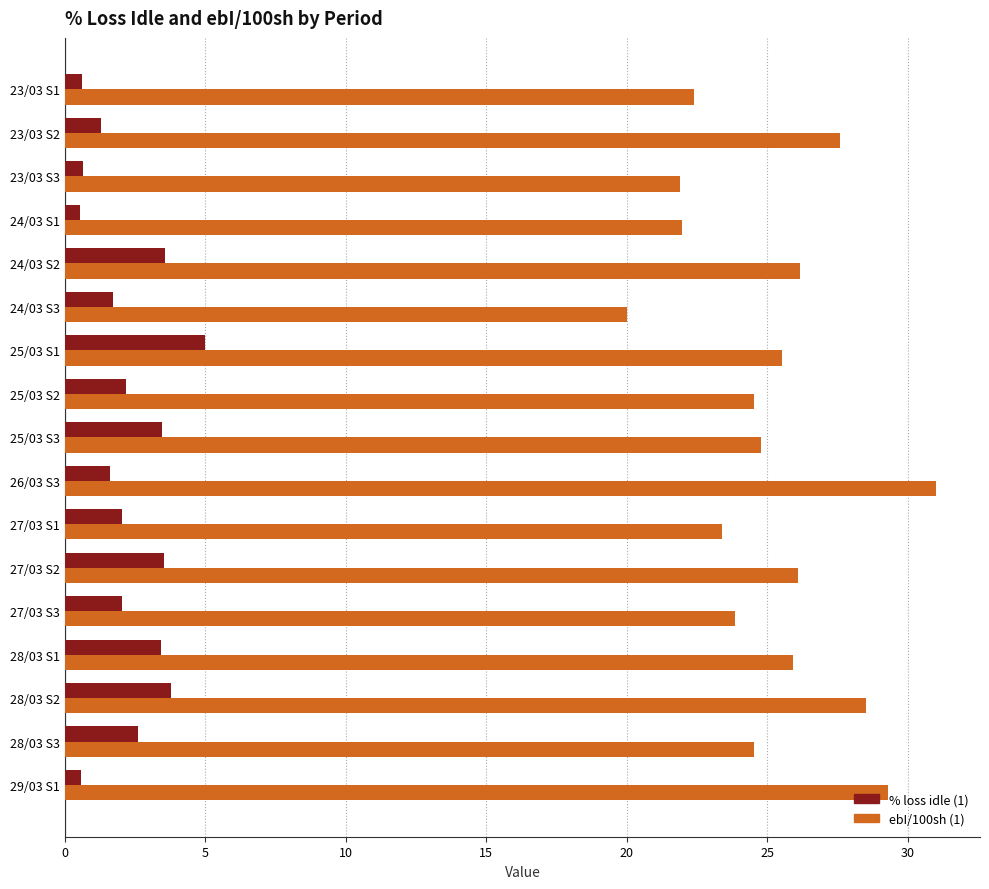

True or false: % loss idle (1) has a value of 0.5 at 24/03 S1.

True